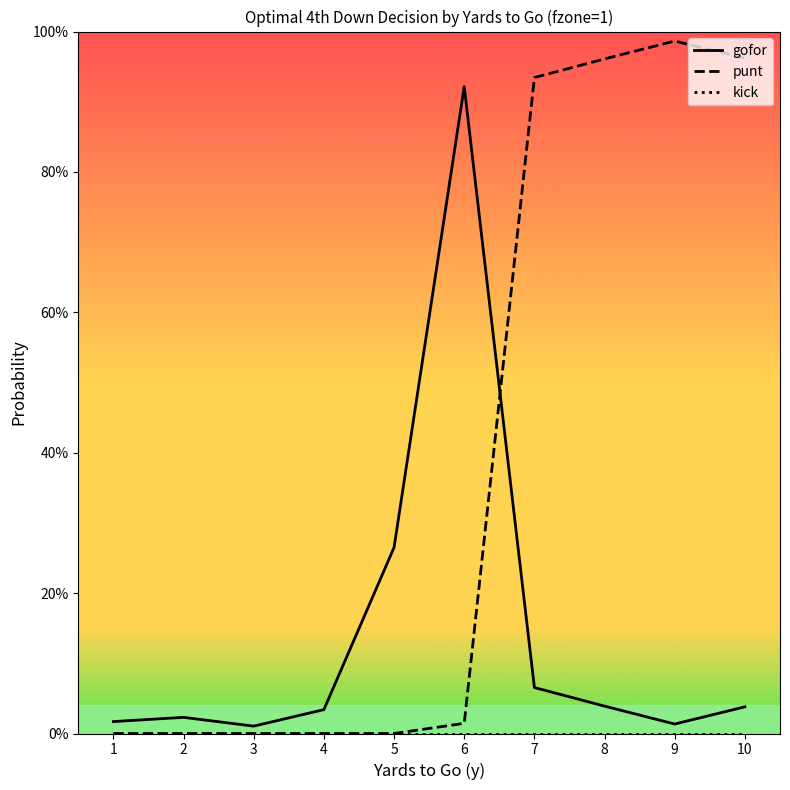

Does the chart display data point markers on the line(s)?

No